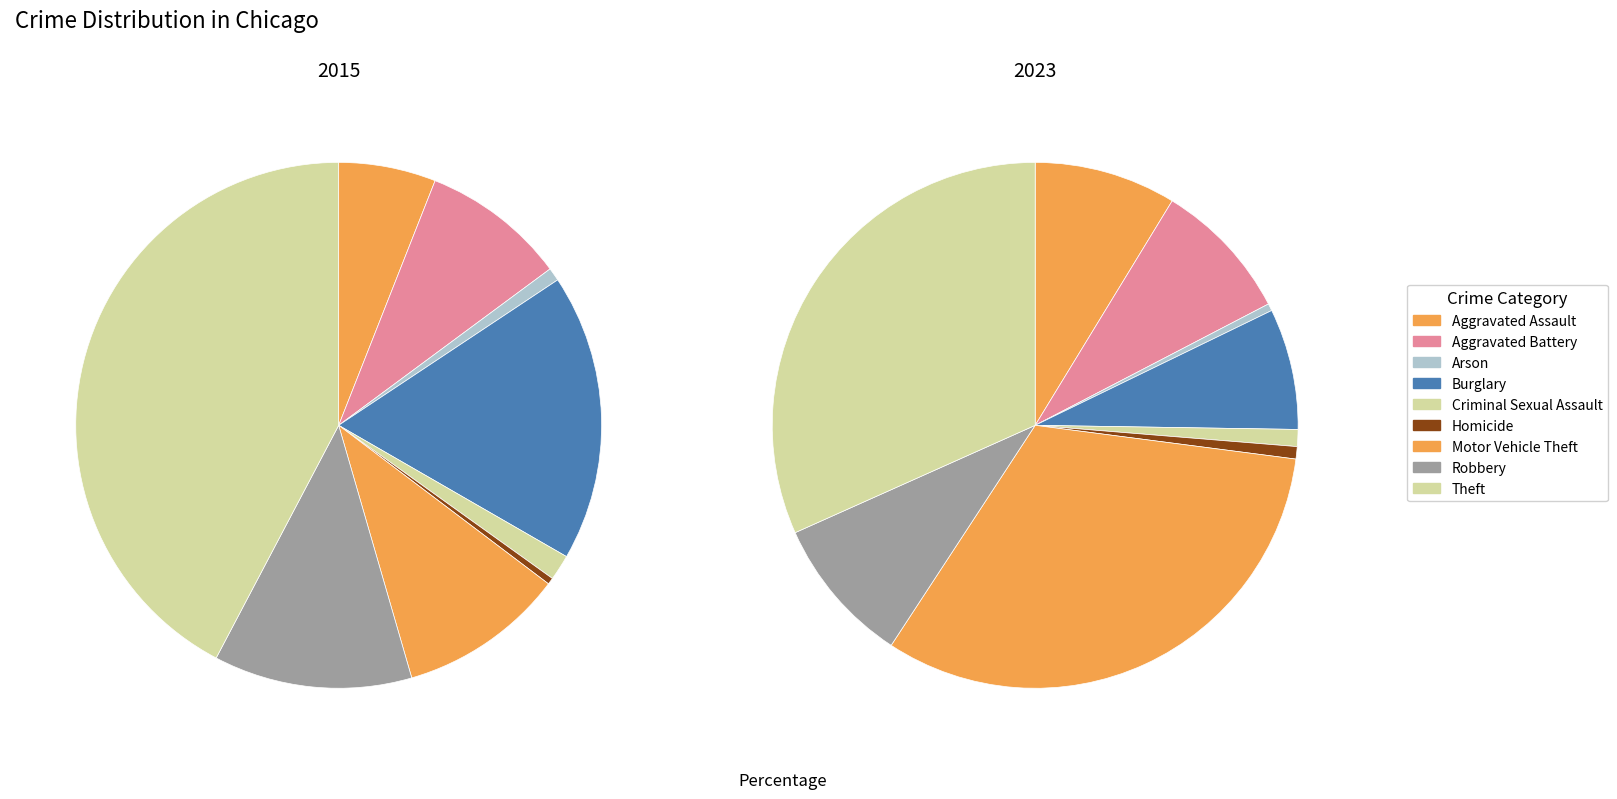

What portion of the pie excludes Aggravated Assault?

94.0%